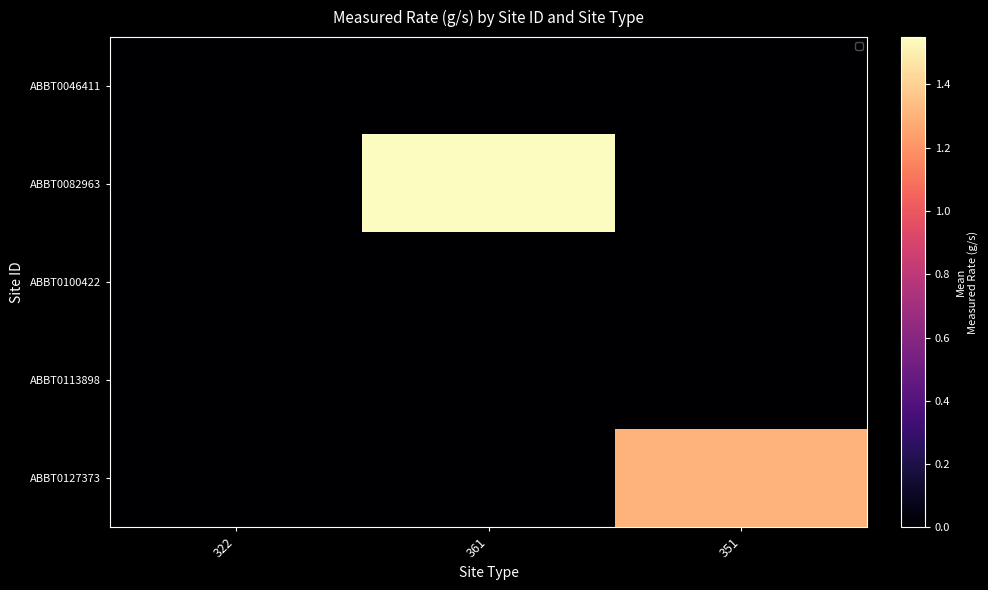

Reading left to right, what are all the values shown in this chart?

ABBT0046411: 322=0.0	361=0.0	351=0.0
ABBT0082963: 322=0.0	361=1.5	351=0.0
ABBT0100422: 322=0.0	361=0.0	351=0.0
ABBT0113898: 322=0.0	361=0.0	351=0.0
ABBT0127373: 322=0.0	361=0.0	351=1.3